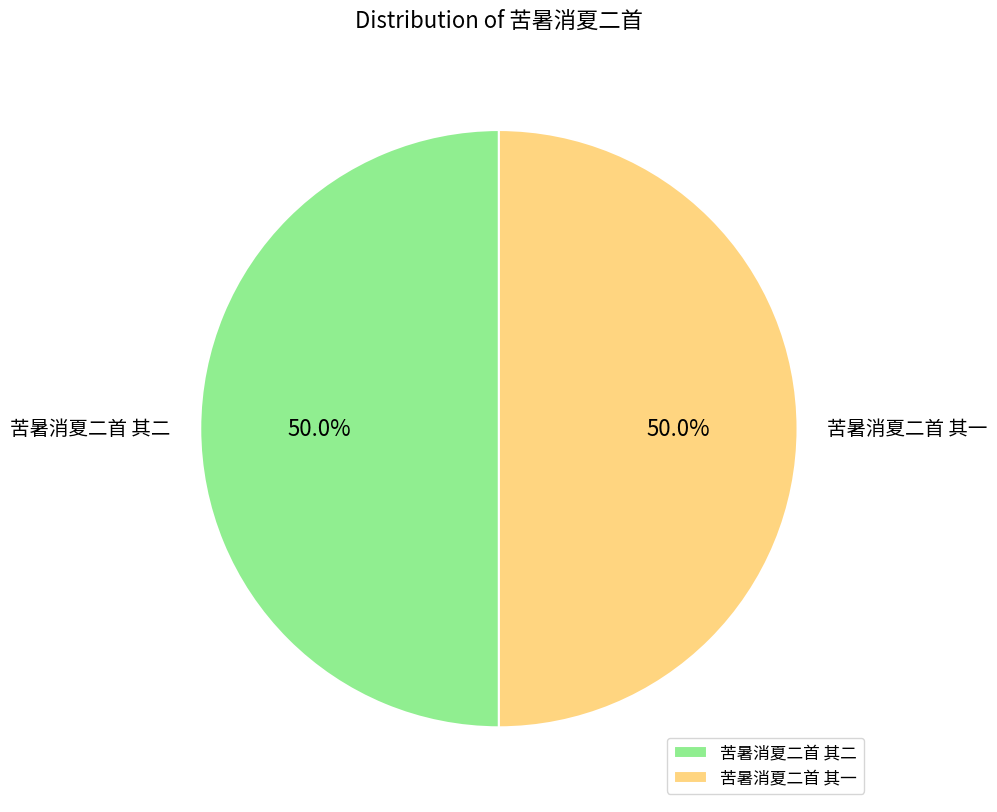

Is it true that 苦暑消夏二首 其一 is 56% of the pie?

False